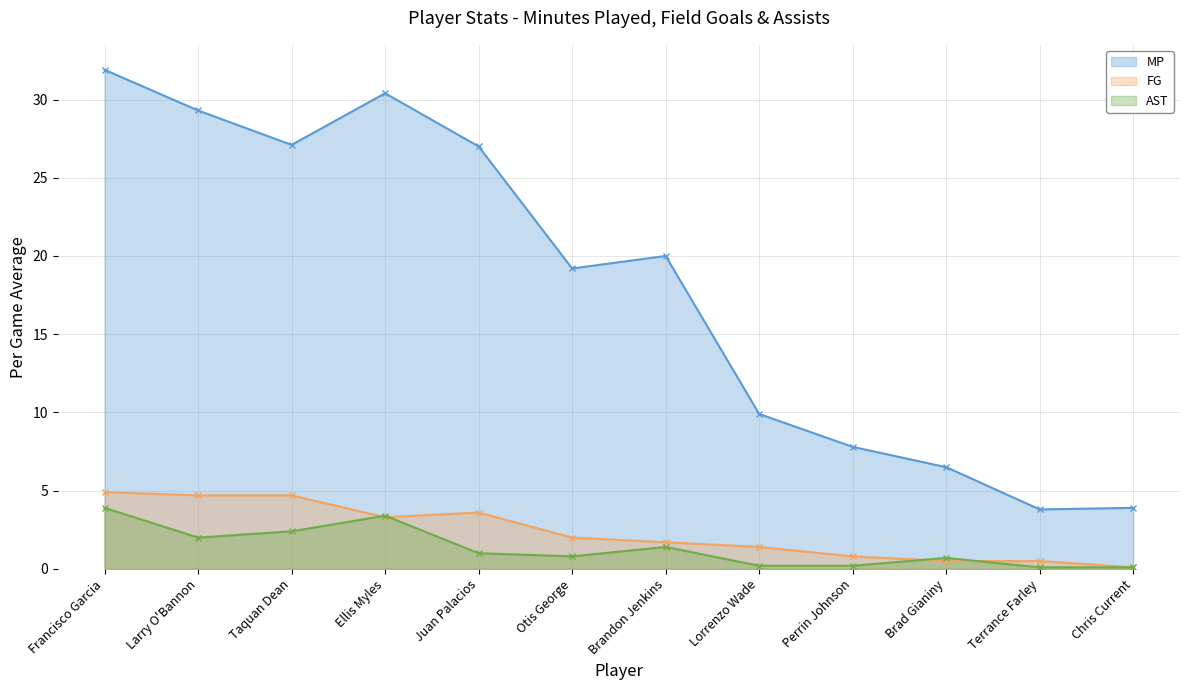

Reading left to right, extract all data points from this chart.

MP: 31.9	29.3	27.1	30.4	27.0	19.2	20.0	9.9	7.8	6.5	3.8	3.9
FG: 4.9	4.7	4.7	3.3	3.6	2.0	1.7	1.4	0.8	0.5	0.5	0.1
AST: 3.9	2.0	2.4	3.4	1.0	0.8	1.4	0.2	0.2	0.7	0.1	0.1